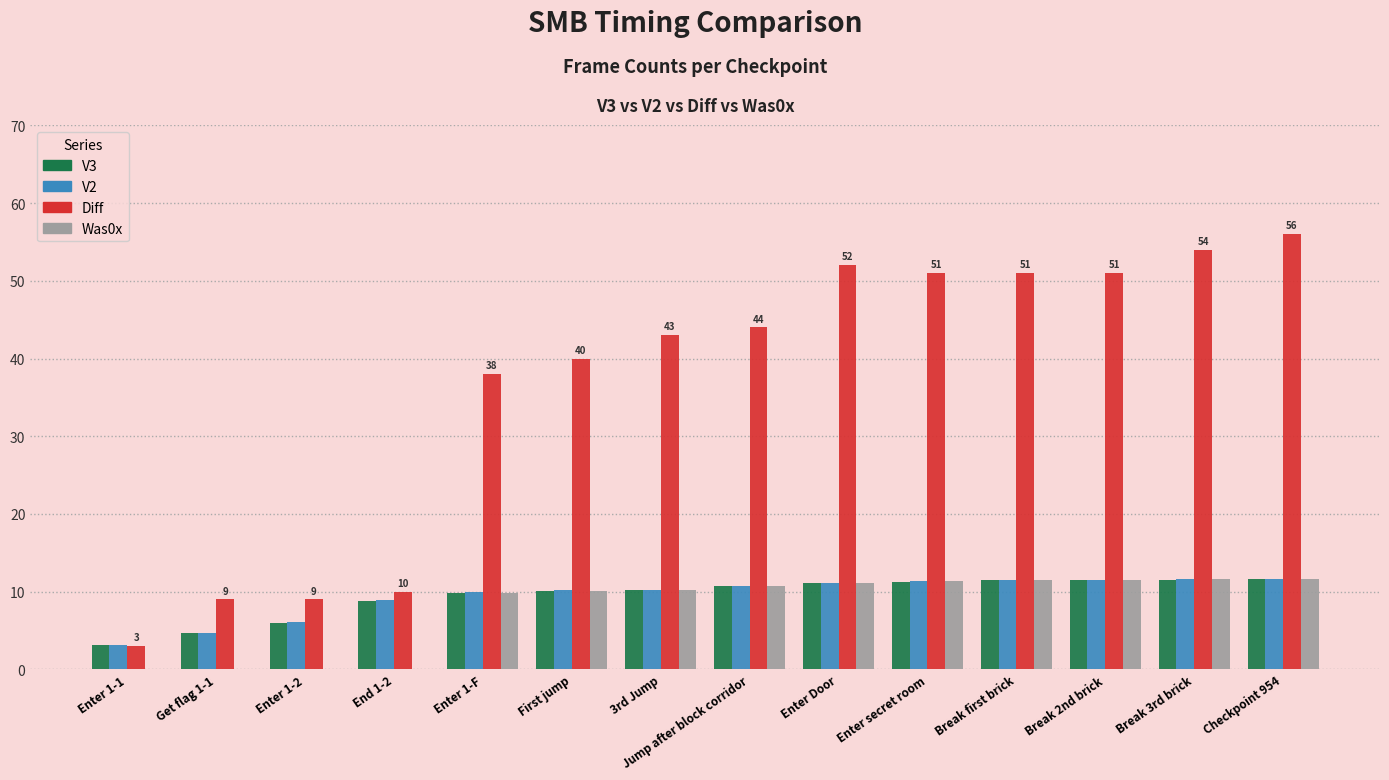

How many groups of bars are there?

14